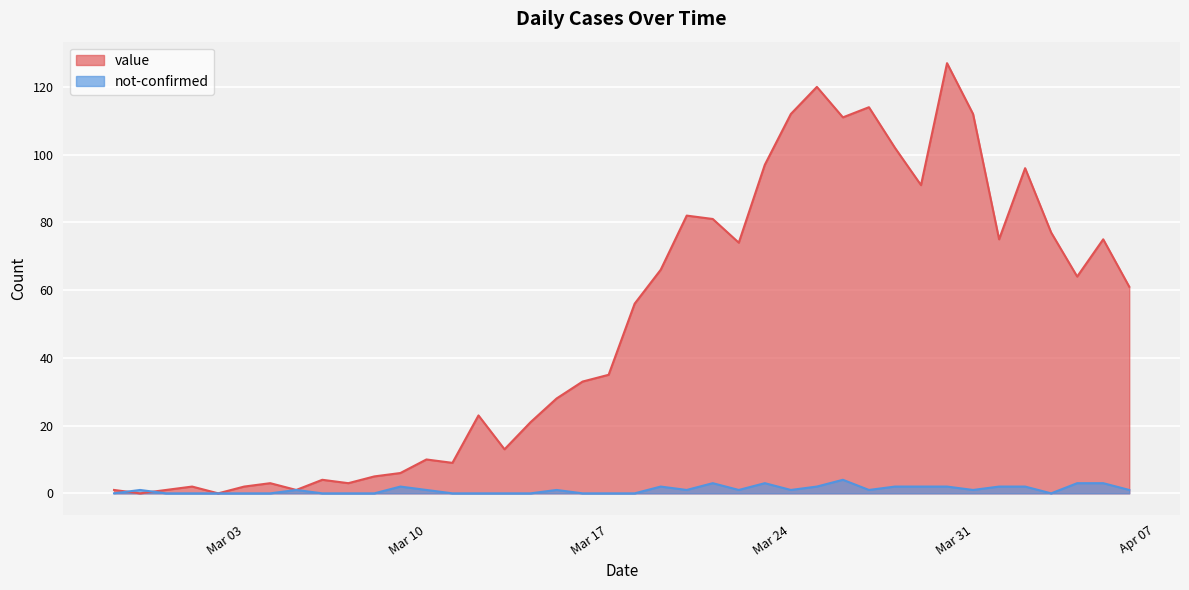

What is the greatest value displayed?

127